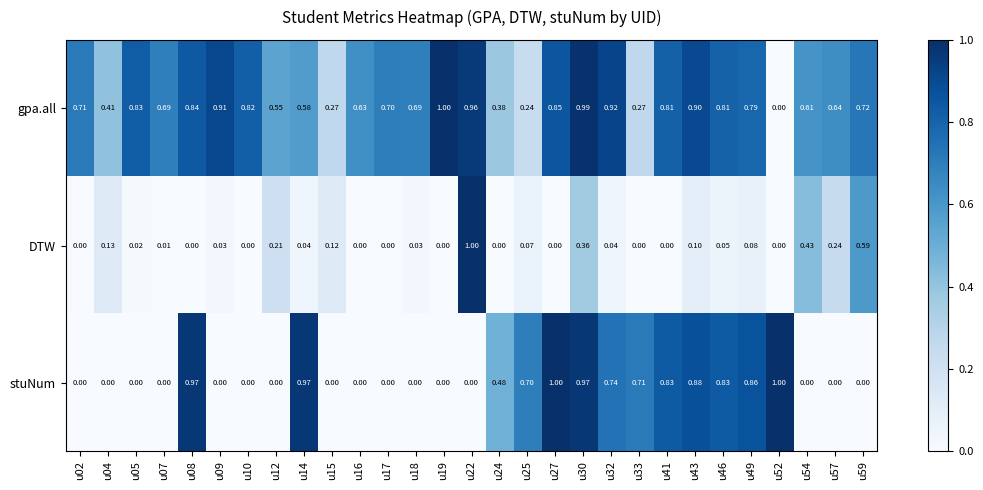

Which series has the largest total across all categories?

gpa.all